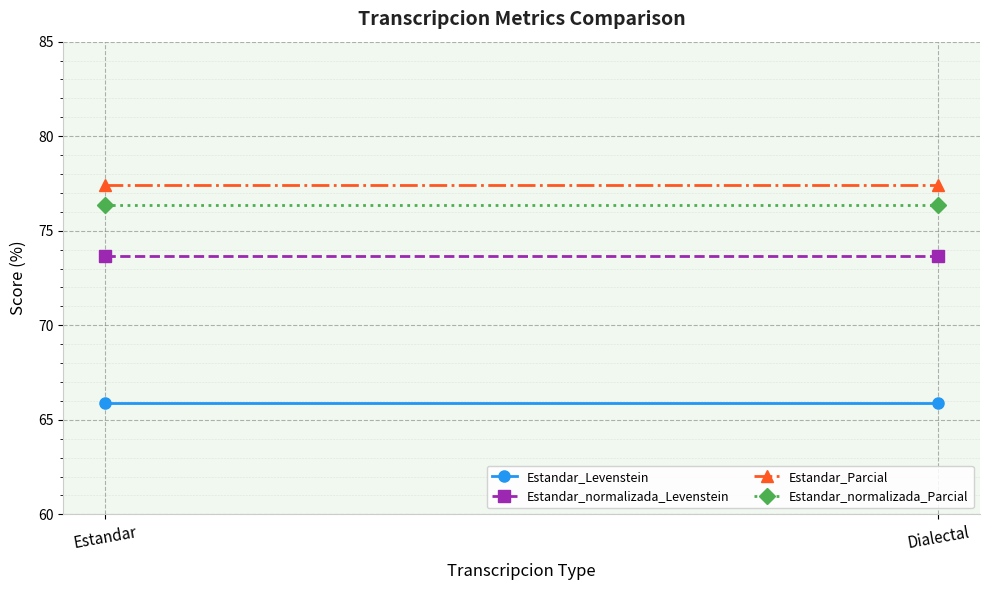

Reading left to right, transcribe all the data shown in this chart.

Estandar_Levenstein: 65.9	65.9
Estandar_normalizada_Levenstein: 73.7	73.7
Estandar_Parcial: 77.4	77.4
Estandar_normalizada_Parcial: 76.4	76.4